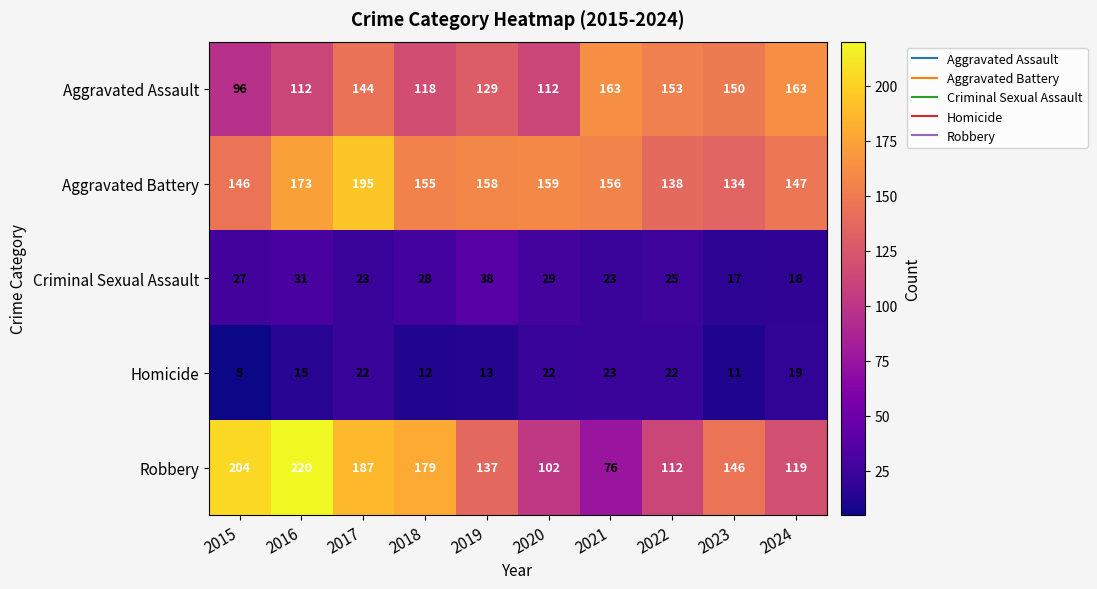

List the series in order of their peak value, highest first.

Robbery, Aggravated Battery, Aggravated Assault, Criminal Sexual Assault, Homicide